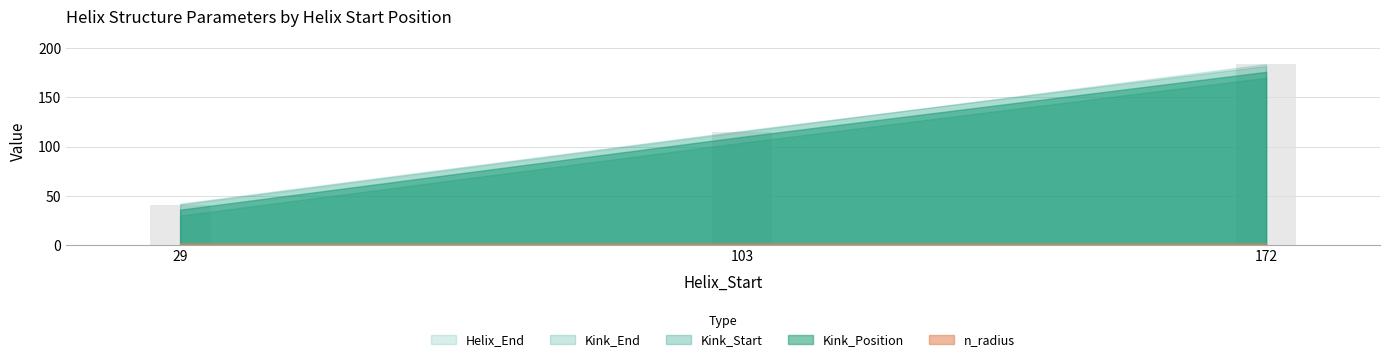

At which label is the value closest to 112?

103